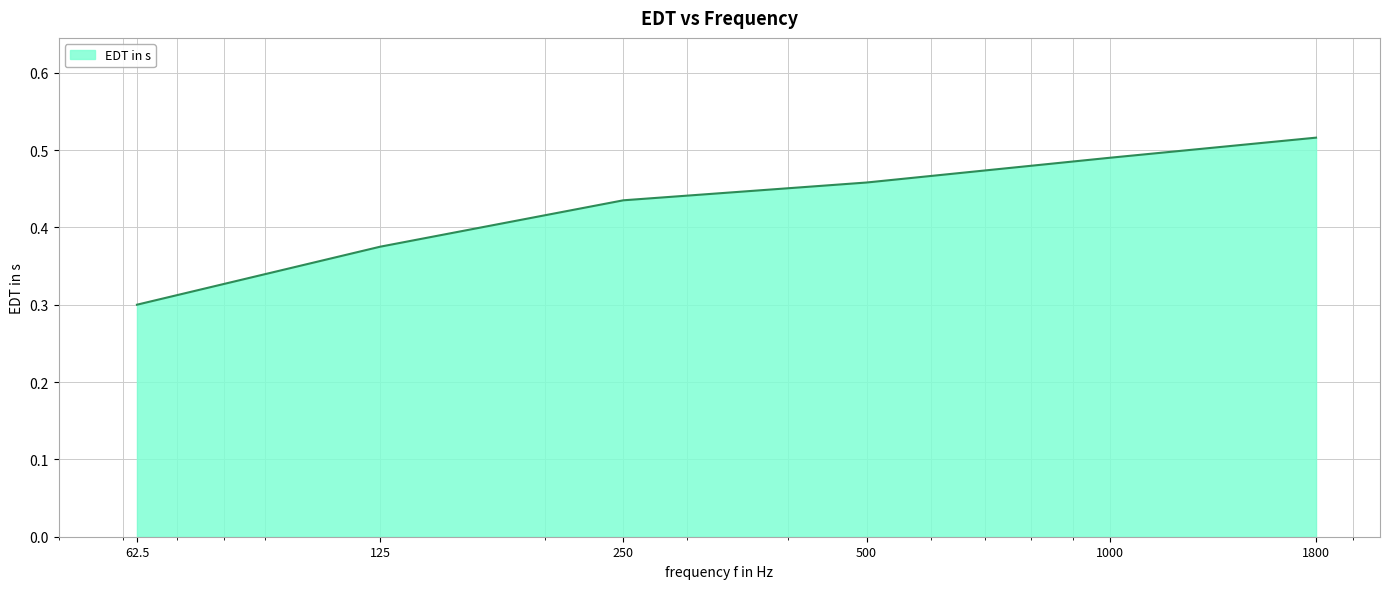

How many values are between 0 and 1?

6